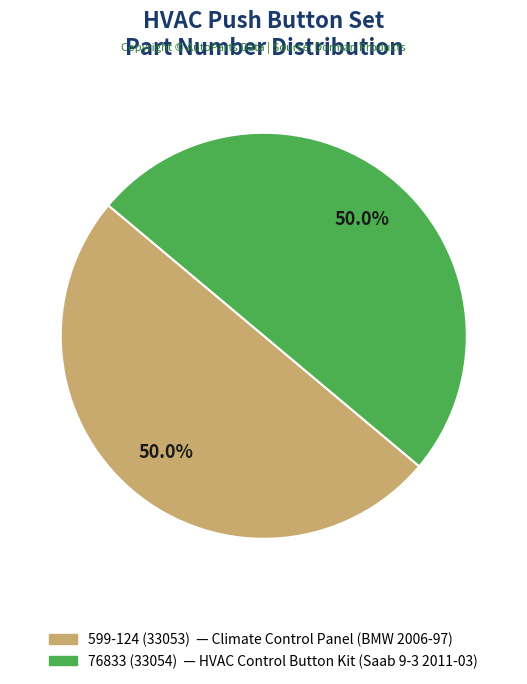

What is the ratio of the value at 76833 to the value at 599-124?

1.0